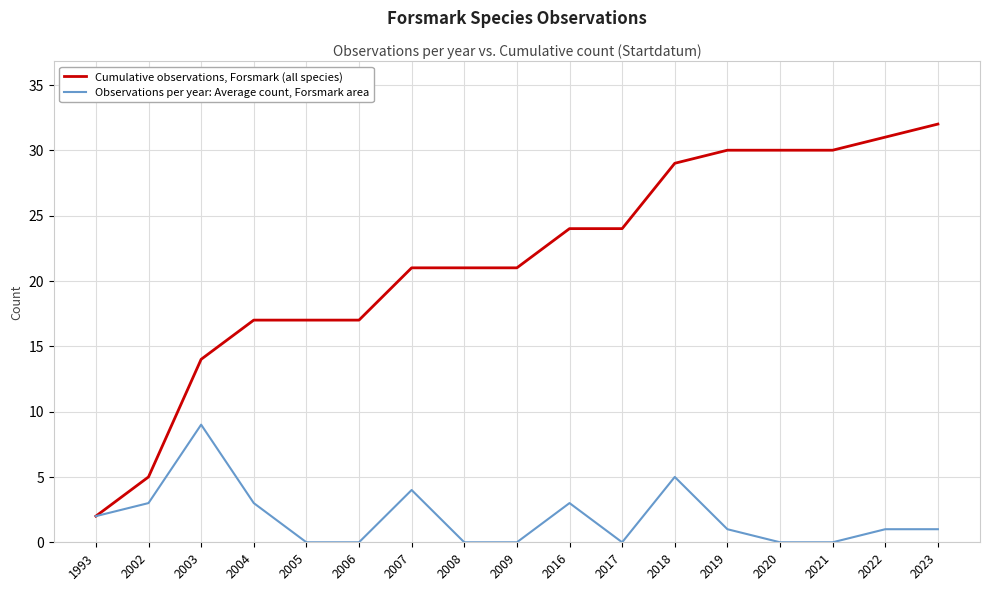

How many lines are shown in the chart?

2